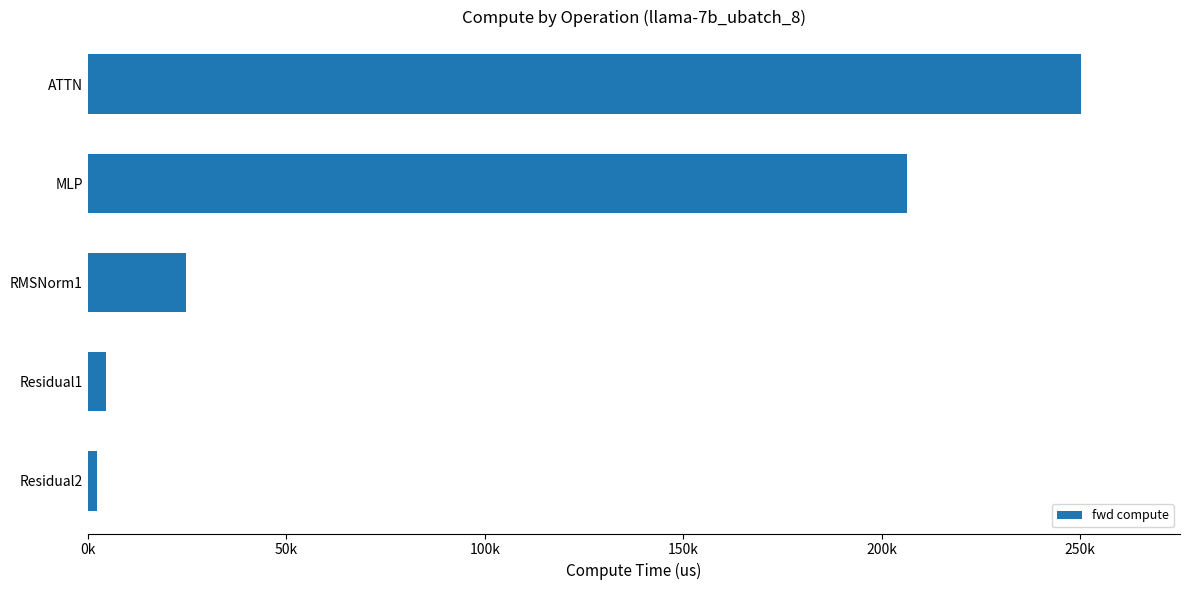

Are the bars horizontal?

Yes